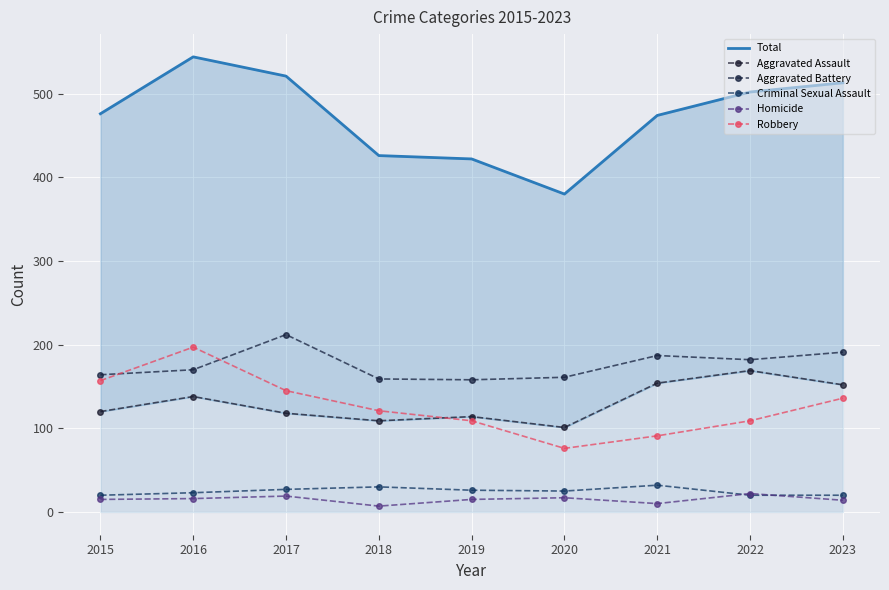

Reading right to left, list all the values displayed in this chart.

Total: 2023=513	2022=502	2021=474	2020=380	2019=422	2018=426	2017=521	2016=544	2015=476
Aggravated Assault: 2023=152	2022=169	2021=154	2020=101	2019=114	2018=109	2017=118	2016=138	2015=120
Aggravated Battery: 2023=191	2022=182	2021=187	2020=161	2019=158	2018=159	2017=212	2016=170	2015=164
Criminal Sexual Assault: 2023=20	2022=20	2021=32	2020=25	2019=26	2018=30	2017=27	2016=23	2015=20
Homicide: 2023=14	2022=22	2021=10	2020=17	2019=15	2018=7	2017=19	2016=16	2015=15
Robbery: 2023=136	2022=109	2021=91	2020=76	2019=109	2018=121	2017=145	2016=197	2015=157